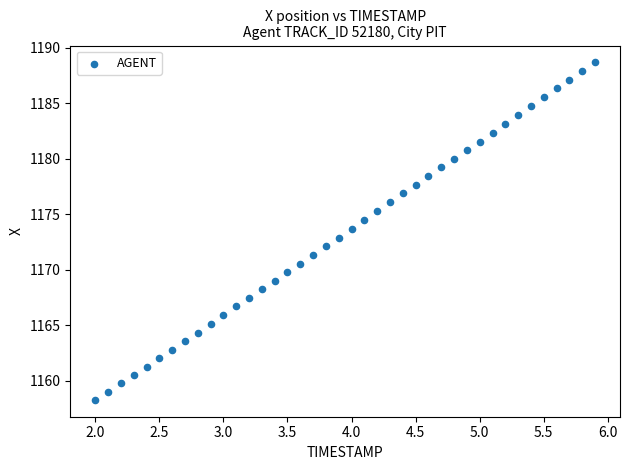

What is the range of X values (max minus min)?

3.9